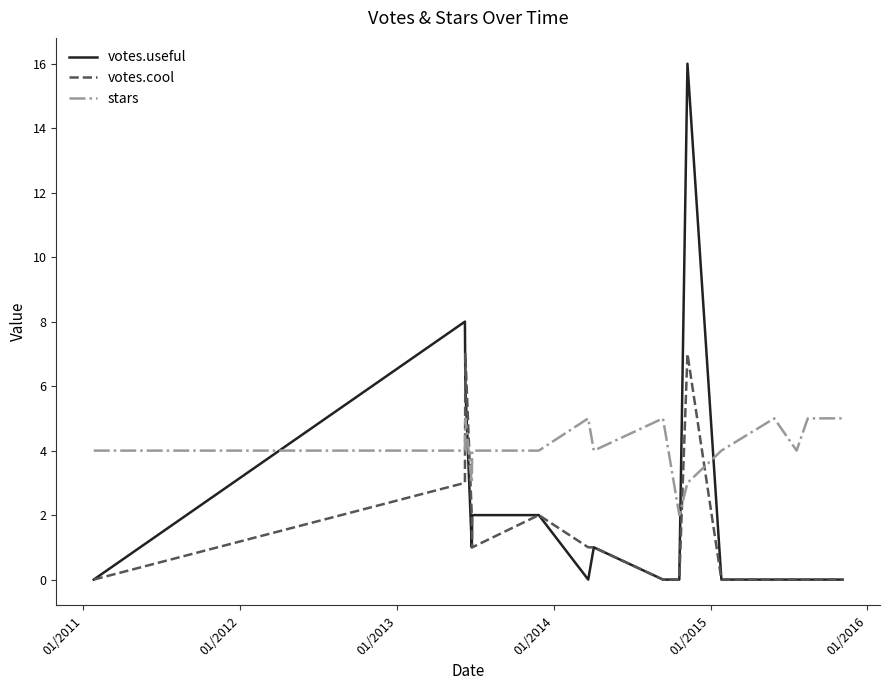

Which series has the largest total across all categories?

stars